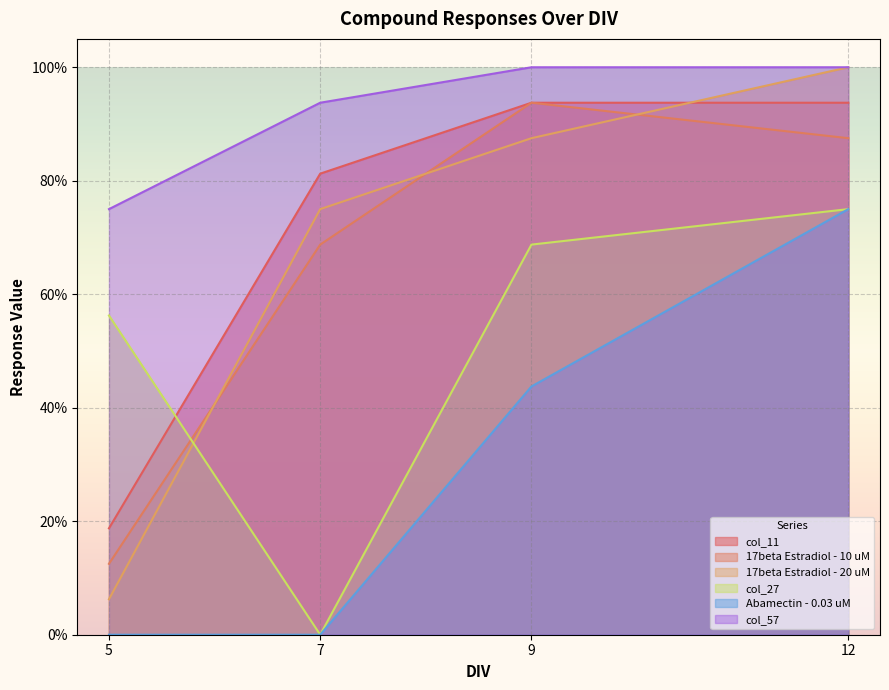

Which category has the highest value across all series?

12